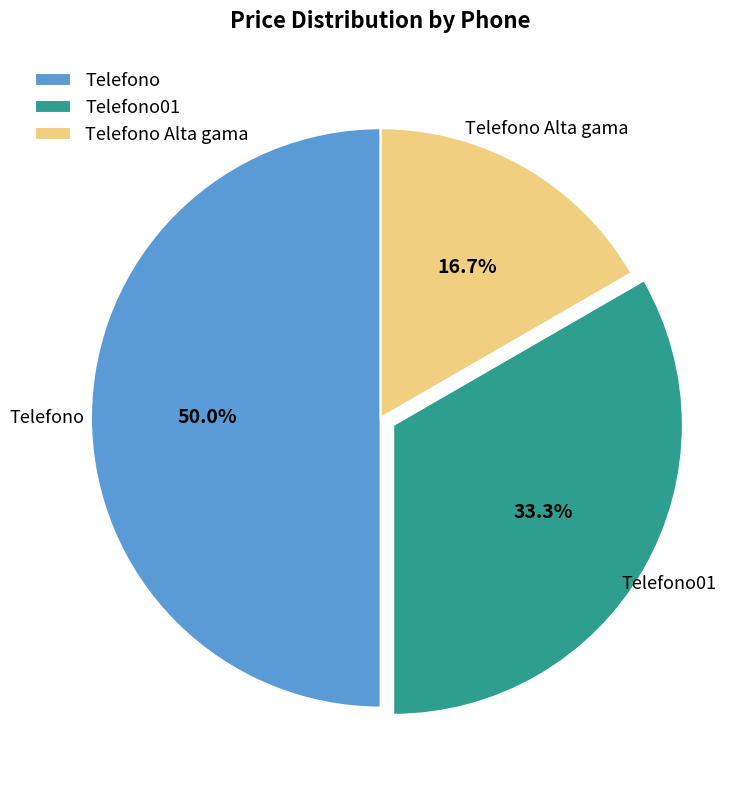

Does Telefono01 account for over 50% of the chart?

No